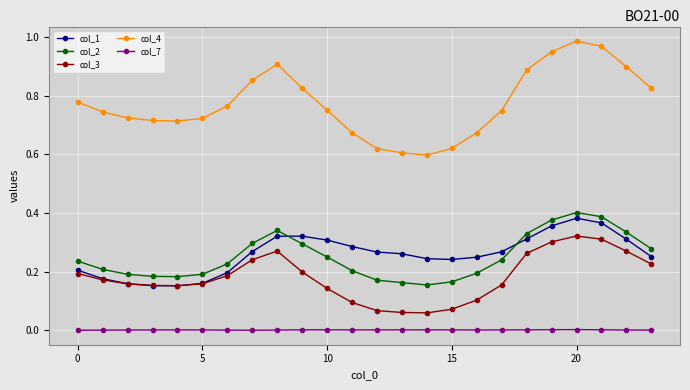

Which series has the widest spread of values?

col_4